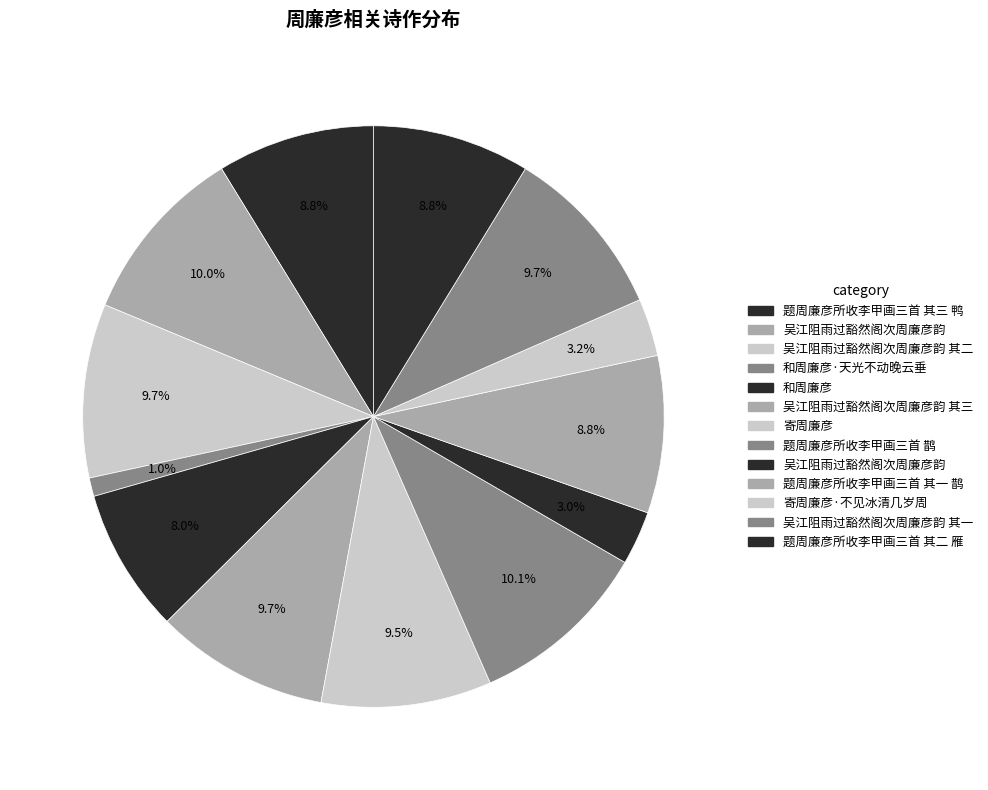

Which slice is the smallest?

和周廉彦·天光不动晚云垂